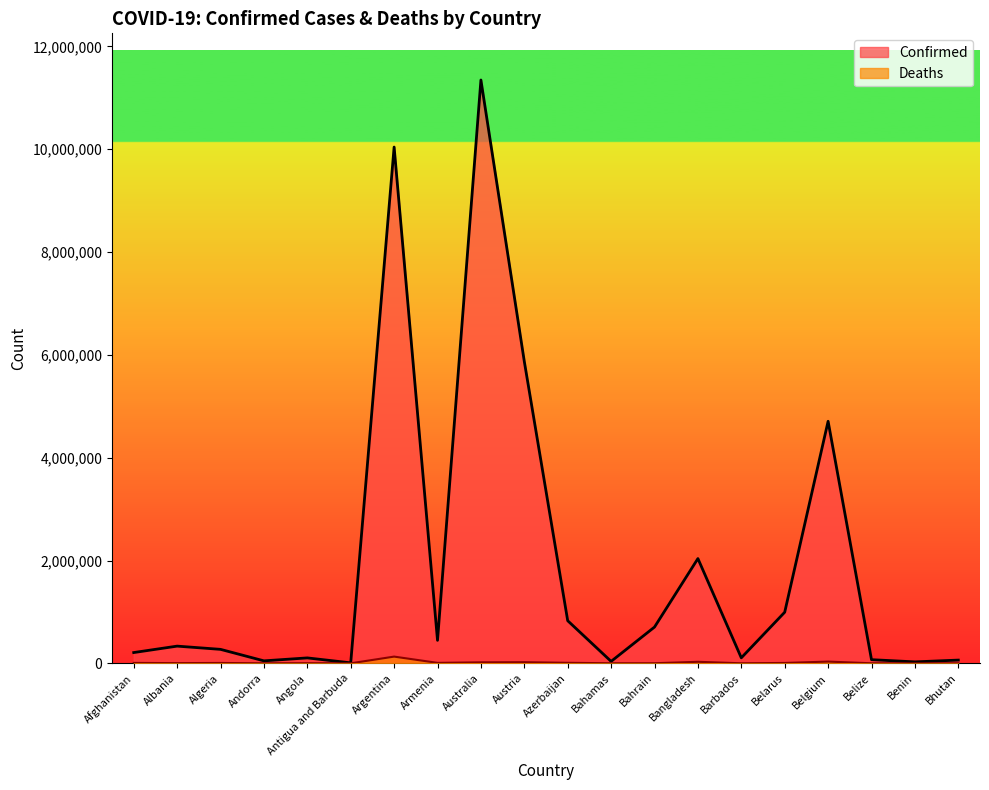

Reading left to right, transcribe all the data shown in this chart.

Confirmed: Afghanistan=209181	Albania=334336	Algeria=271428	Andorra=47866	Angola=105184	Antigua and Barbuda=9106	Argentina=10043308	Armenia=446819	Australia=11347698	Austria=5871234	Azerbaijan=828395	Bahamas=37491	Bahrain=705135	Bangladesh=2037773	Barbados=106645	Belarus=994037	Belgium=4708273	Belize=70740	Benin=27990	Bhutan=62615
Deaths: Afghanistan=7896	Albania=3598	Algeria=6881	Andorra=165	Angola=1931	Antigua and Barbuda=146	Argentina=130458	Armenia=8721	Australia=19265	Austria=21825	Azerbaijan=10105	Bahamas=833	Bahrain=1548	Bangladesh=29445	Barbados=575	Belarus=7118	Belgium=33663	Belize=688	Benin=163	Bhutan=21